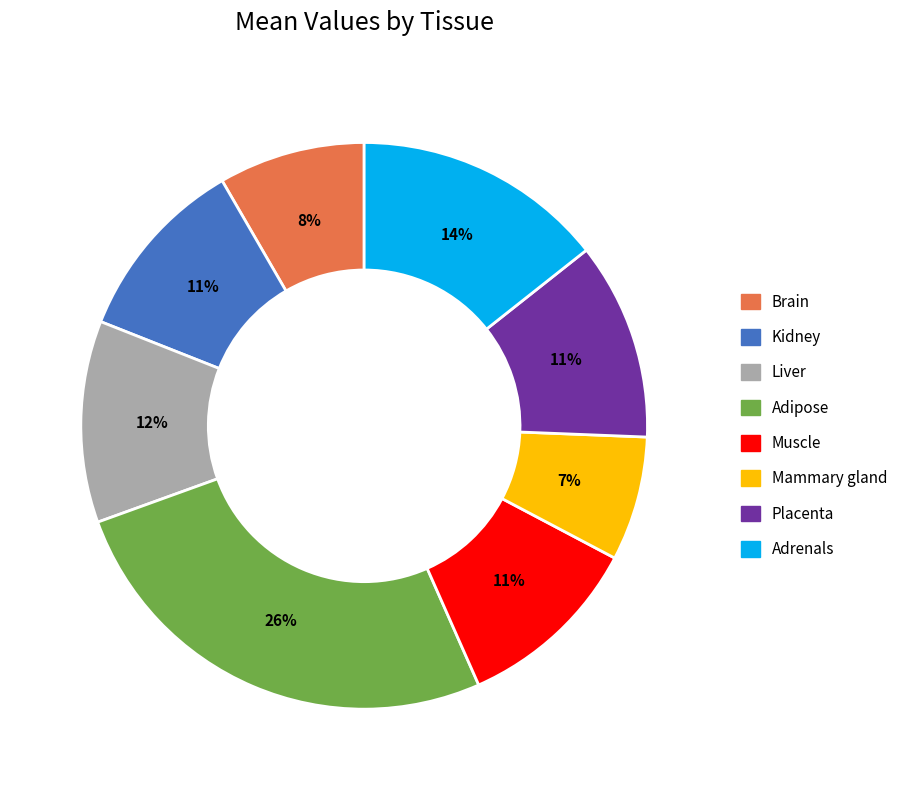

To the nearest percent, what percentage of the pie is Adipose?

26%